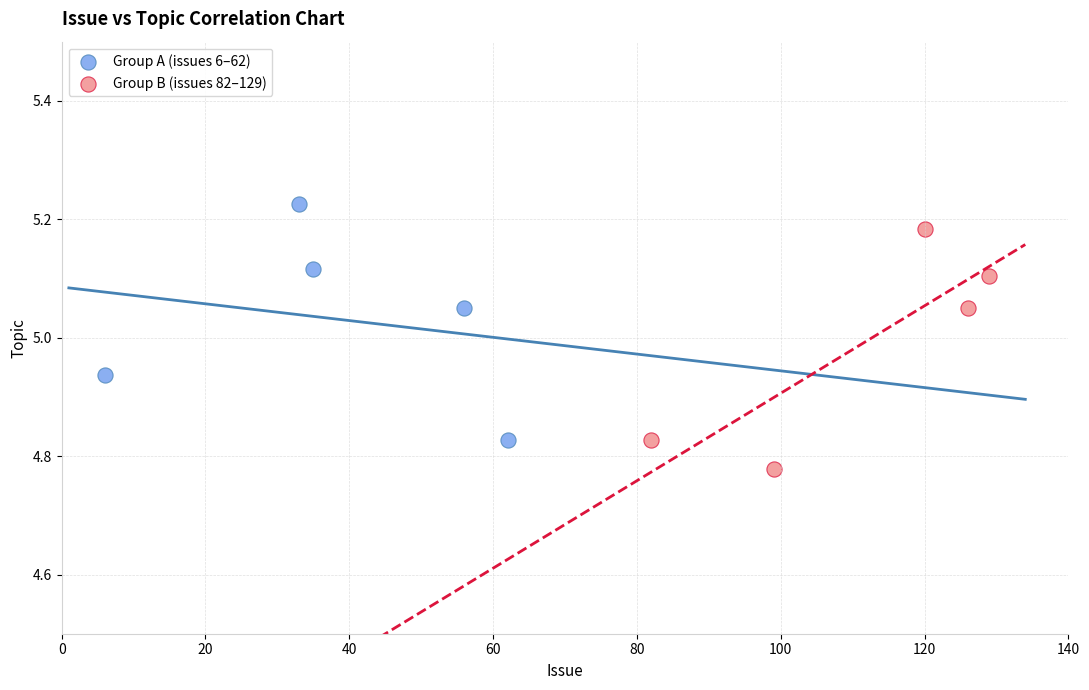

Which series reaches the minimum Y coordinate?

Group B (issues 82–129)